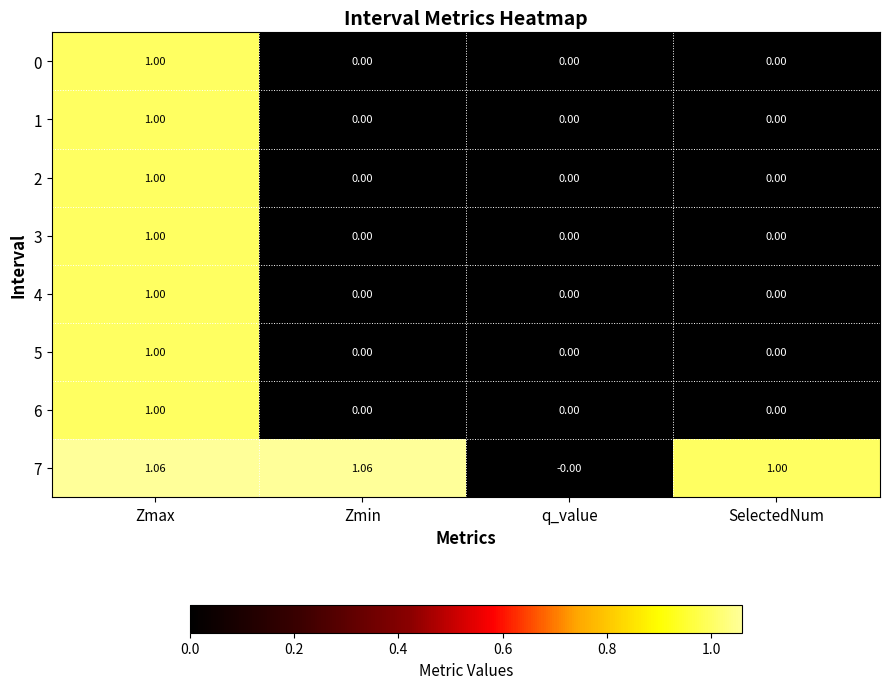

At which label is 7 closest to 0?

q_value